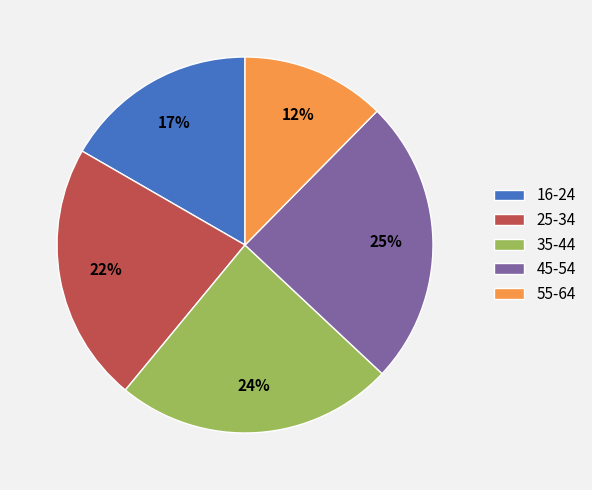

What is the ratio of the value at 16-24 to the value at 35-44?

0.7